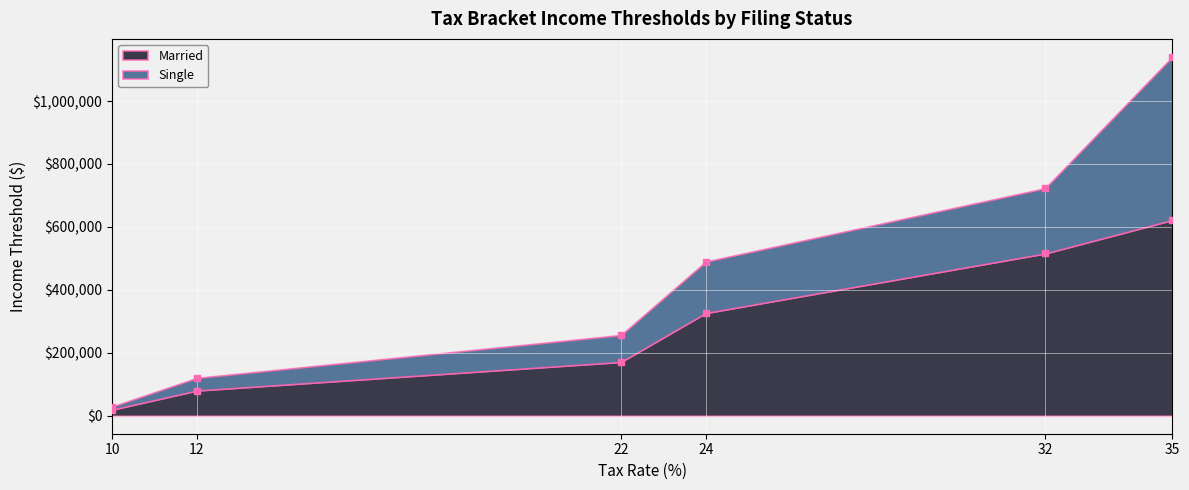

List the labels in order of Married value, smallest first.

10, 12, 22, 24, 32, 35